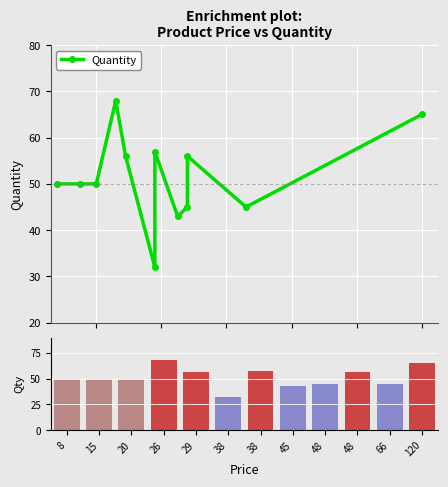

Which series has the largest total across all categories?

Quantity